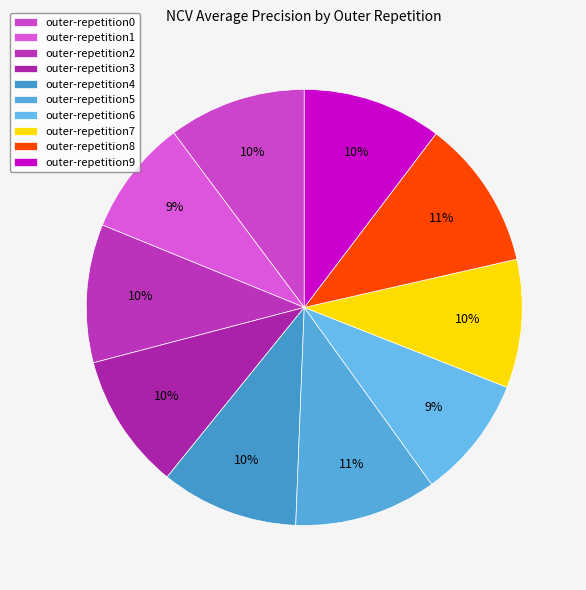

What percentage do outer-repetition5 and outer-repetition4 together represent?

20.8%